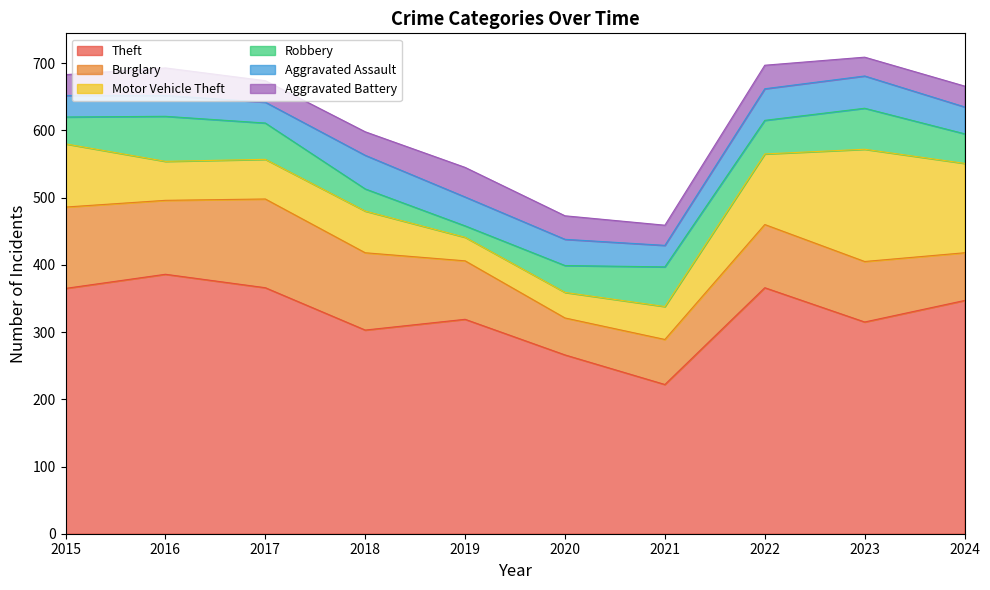

What is the smallest value displayed?

17